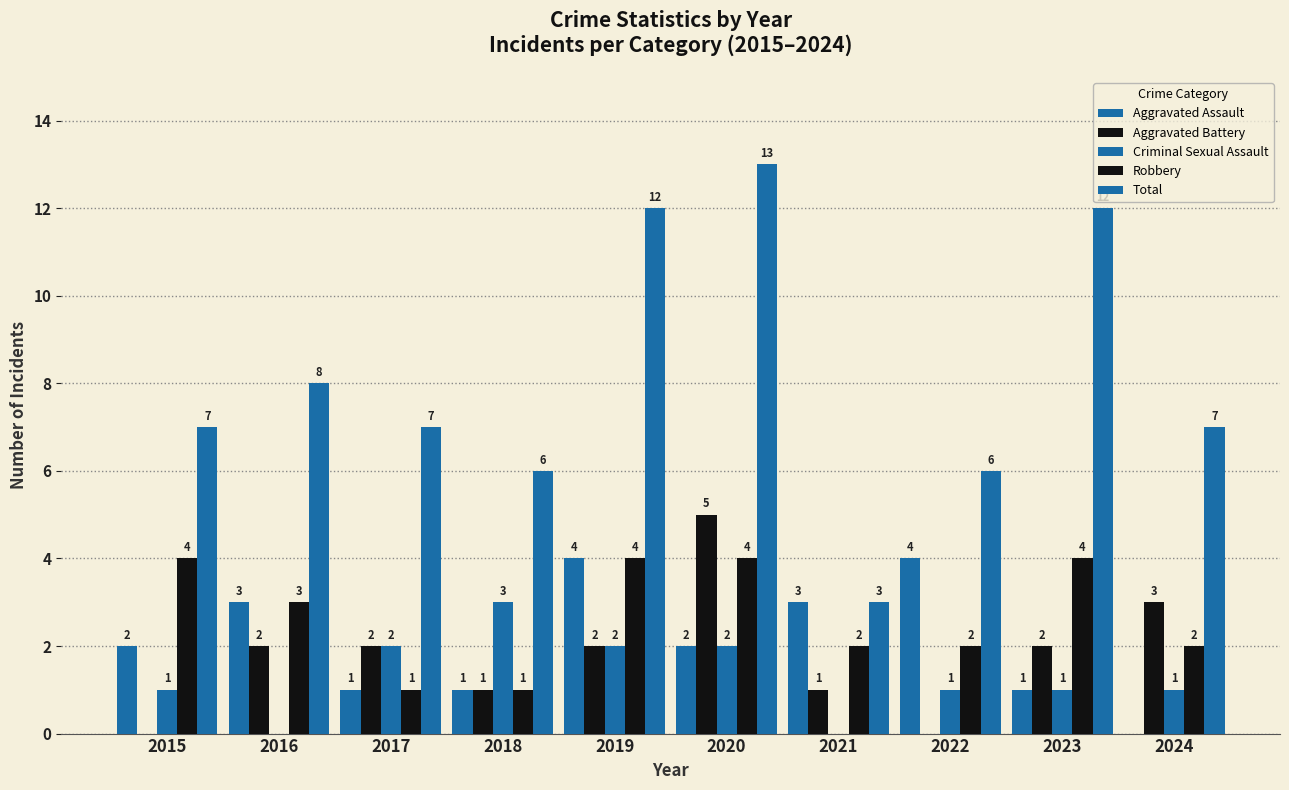

How many groups of bars are there?

10